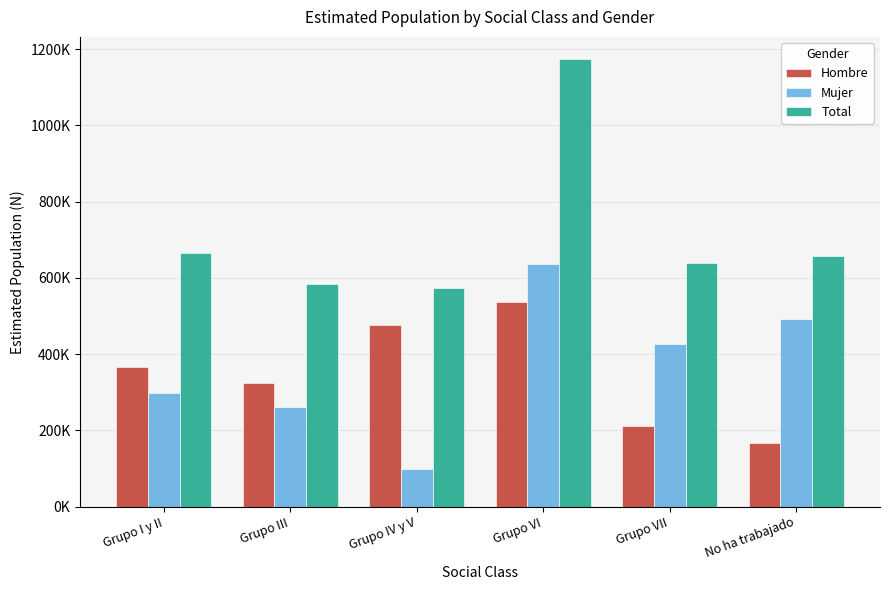

What are all the series names shown in the legend?

Hombre, Mujer, Total